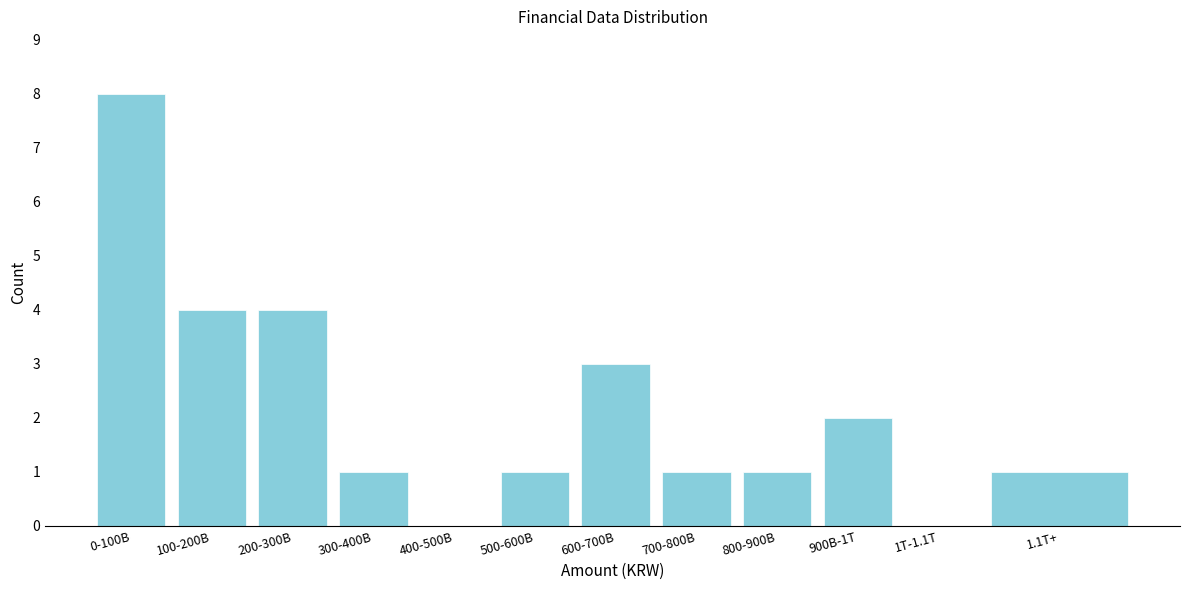

Reading left to right, extract all data points from this chart.

0-100B=8	100-200B=4	200-300B=4	300-400B=1	400-500B=0	500-600B=1	600-700B=3	700-800B=1	800-900B=1	900B-1T=2	1T-1.1T=0	1.1T+=1